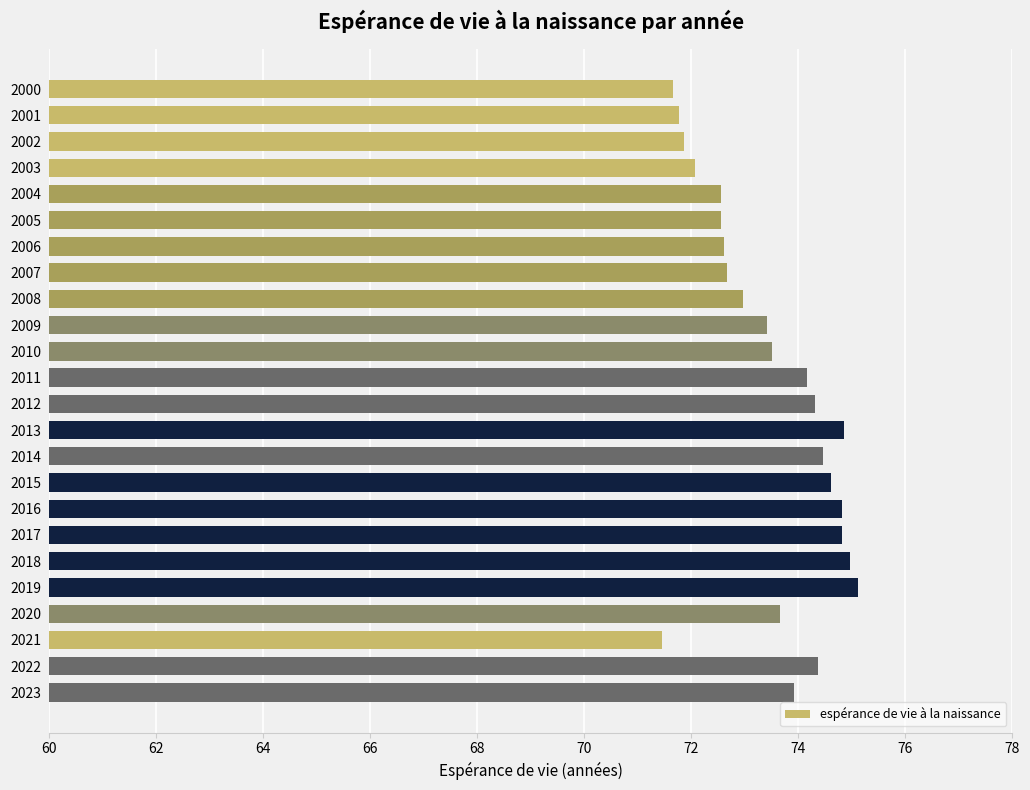

What is the minimum value shown in the chart?

71.5